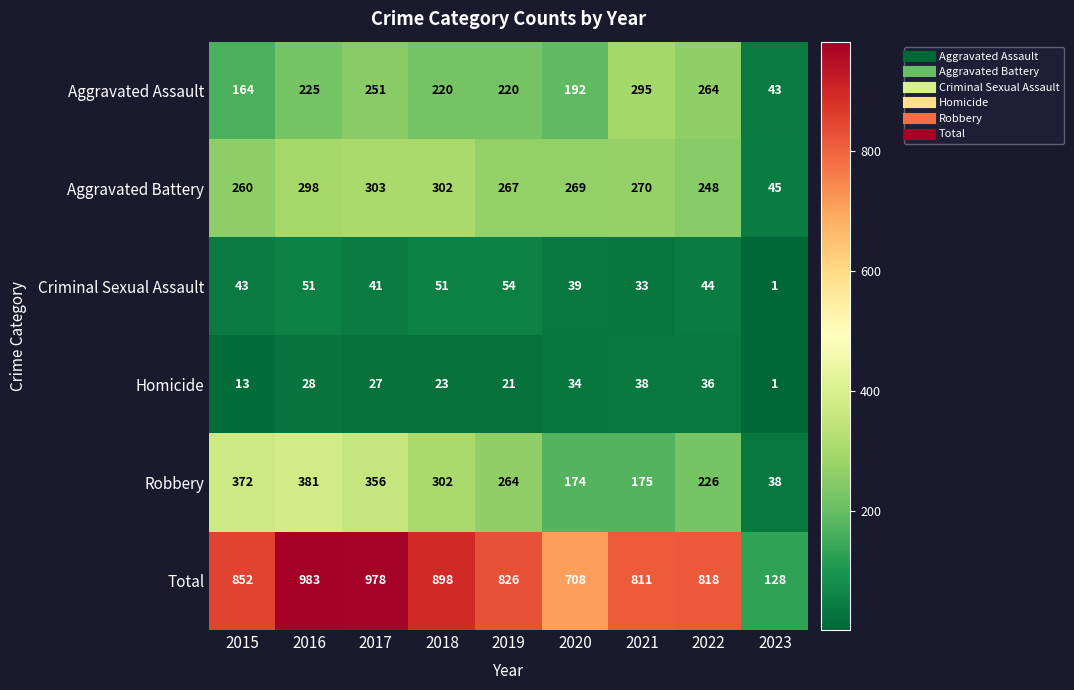

Count the number of categories in the chart.

9